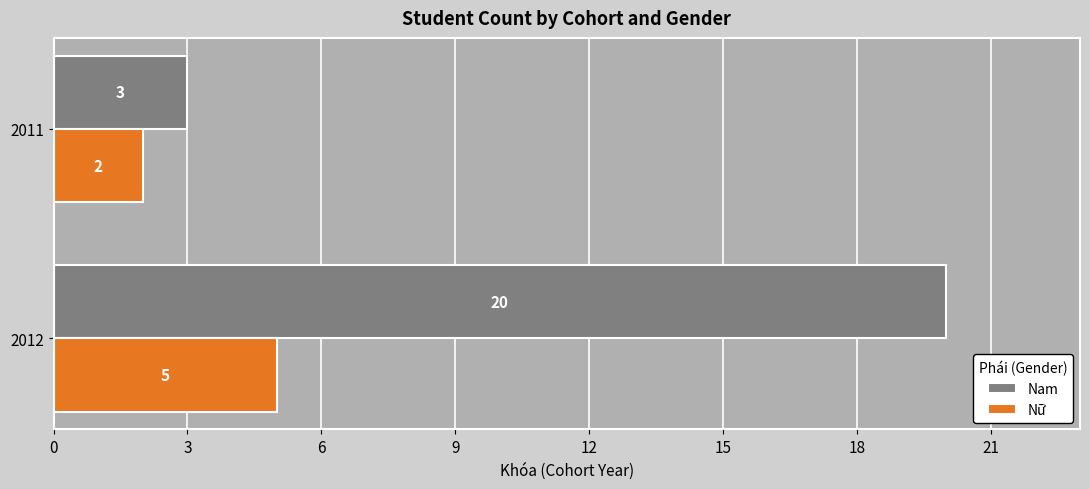

At which category does the chart reach its minimum across all series?

2011